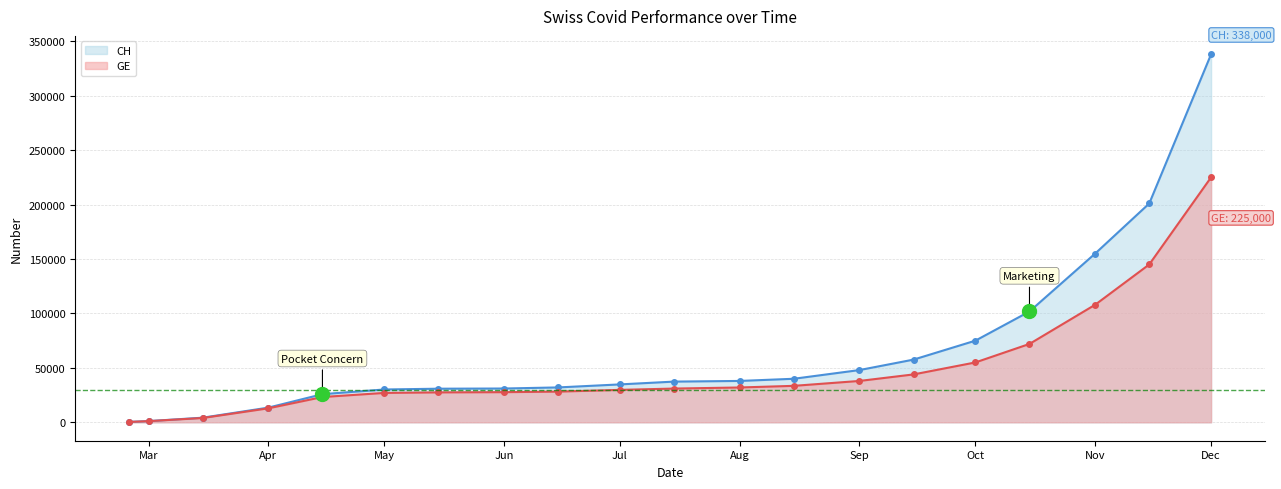

The value of CH at Nov is 155000. True or false?

True